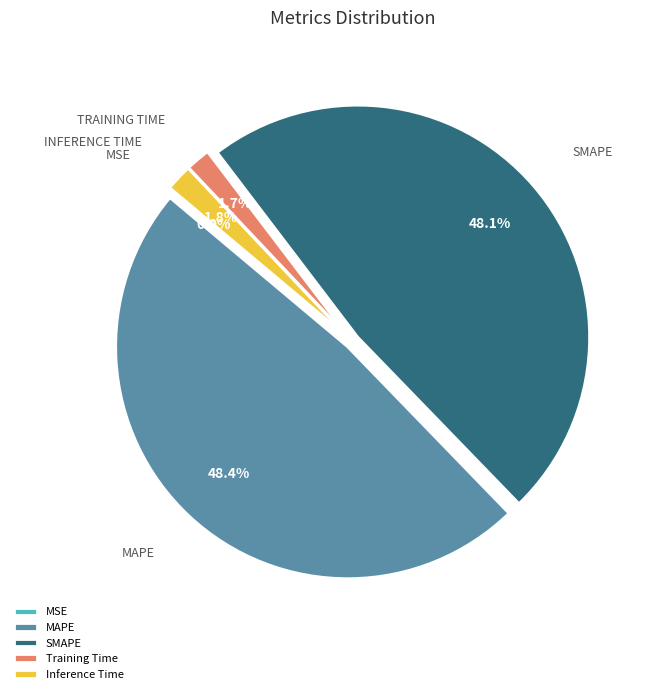

Does any single category account for the majority?

No